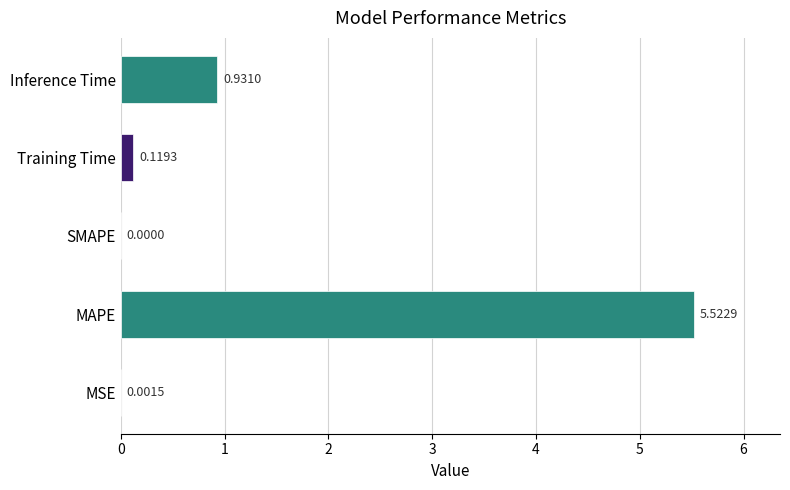

What is the sum of all values?

6.6